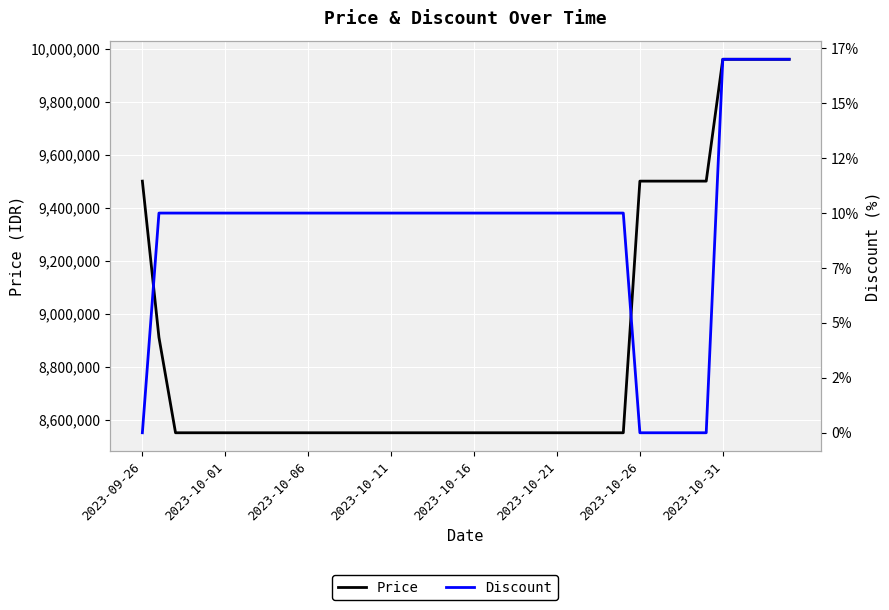

How many lines are shown in the chart?

2